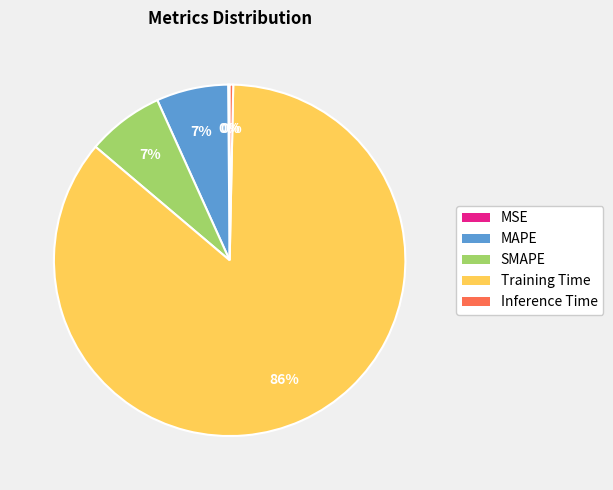

To the nearest percent, what is the difference between the largest and smallest slice percentages?

86%